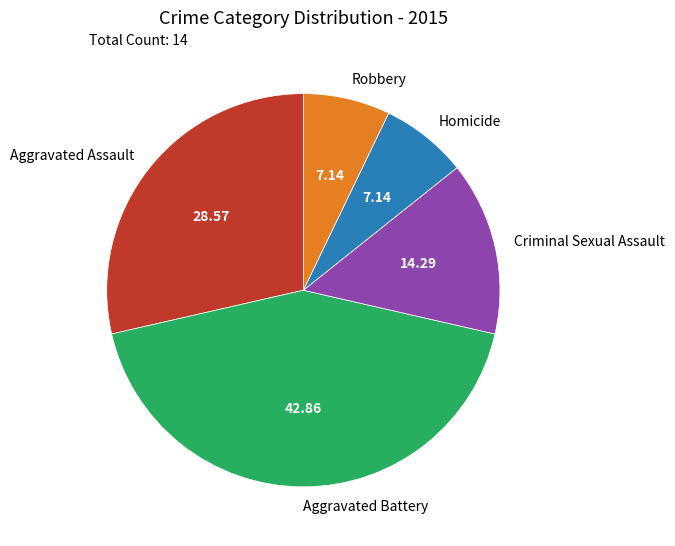

Do Aggravated Assault and Criminal Sexual Assault together represent more than half of the pie?

No